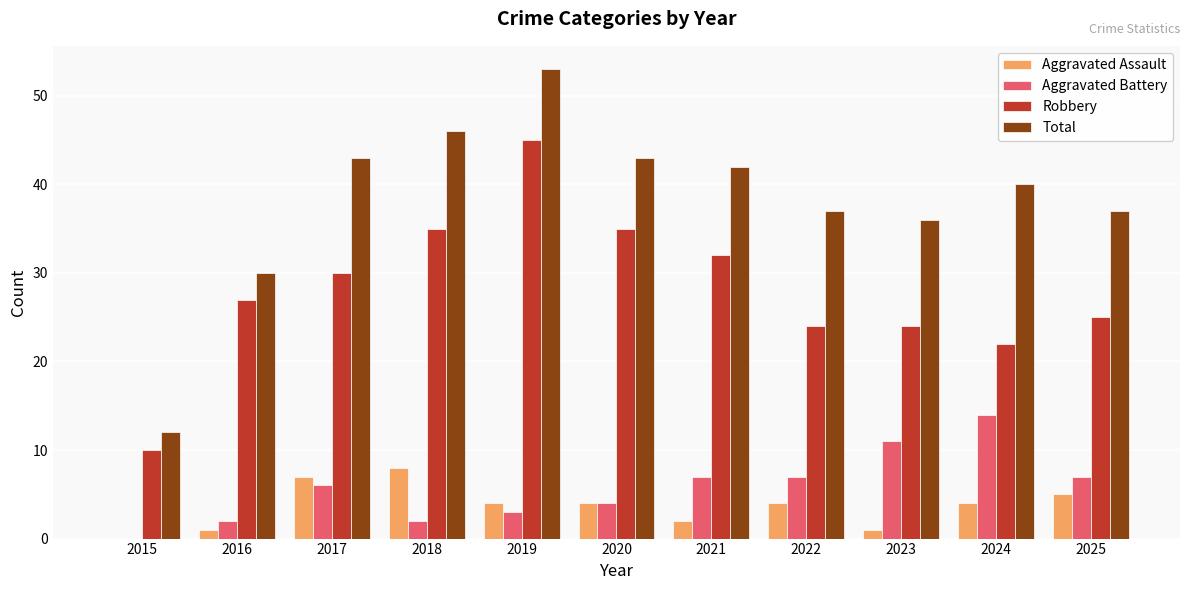

How many data points does each series have?

11